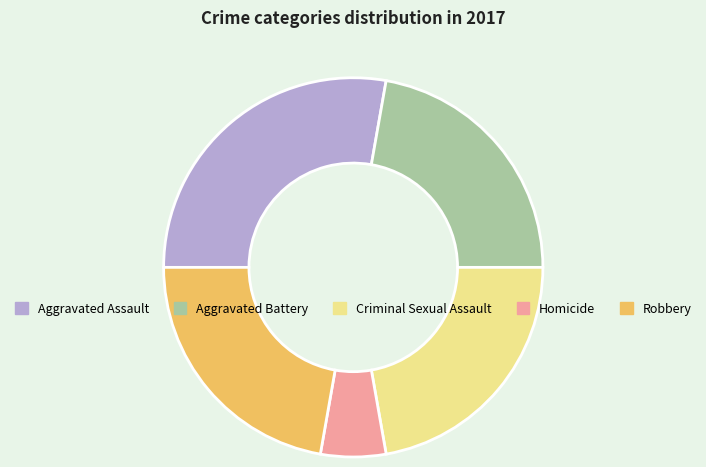

Is Homicide the majority of the pie?

No